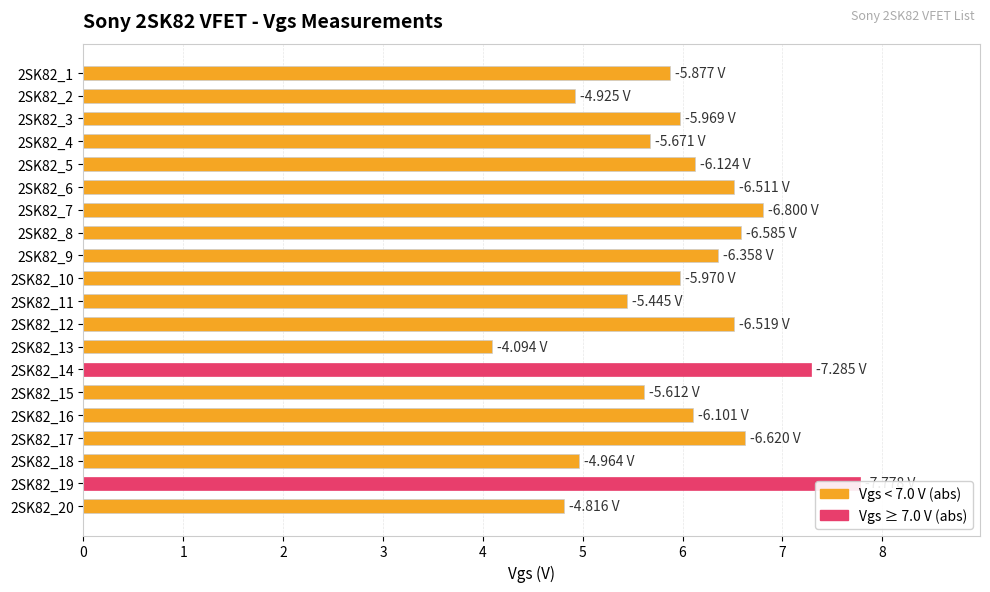

The value at 2SK82_20 is 3.3. True or false?

False